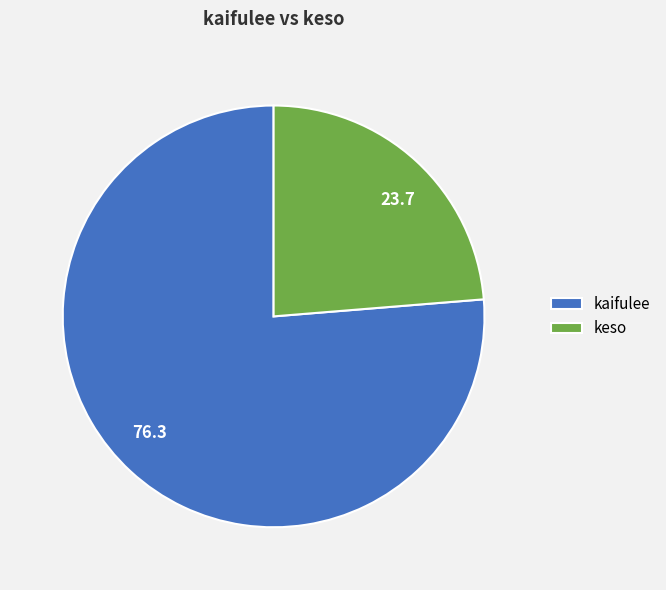

The keso slice represents 24% of the pie. True or false?

True